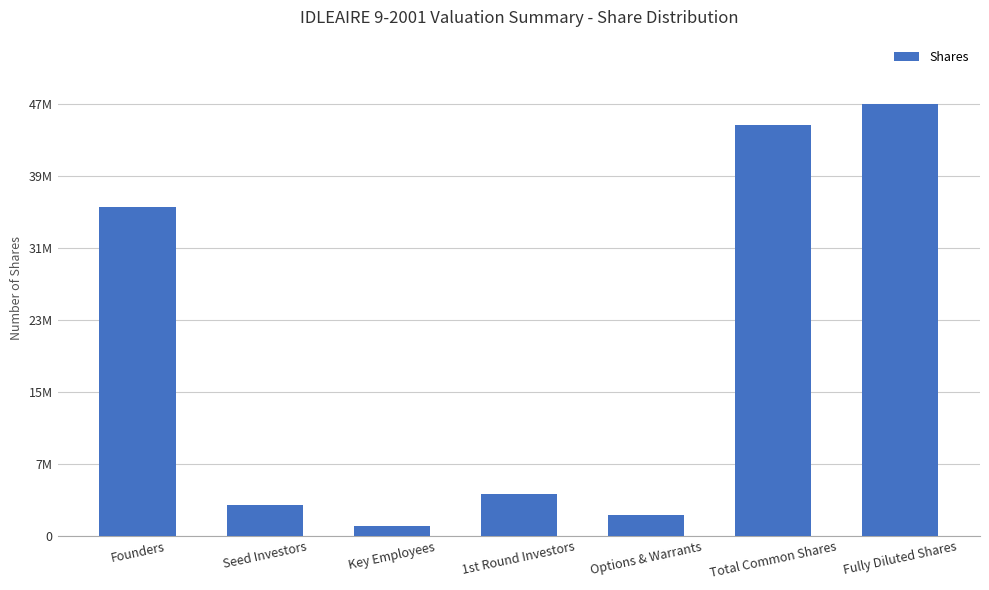

Does the chart contain any negative values?

No